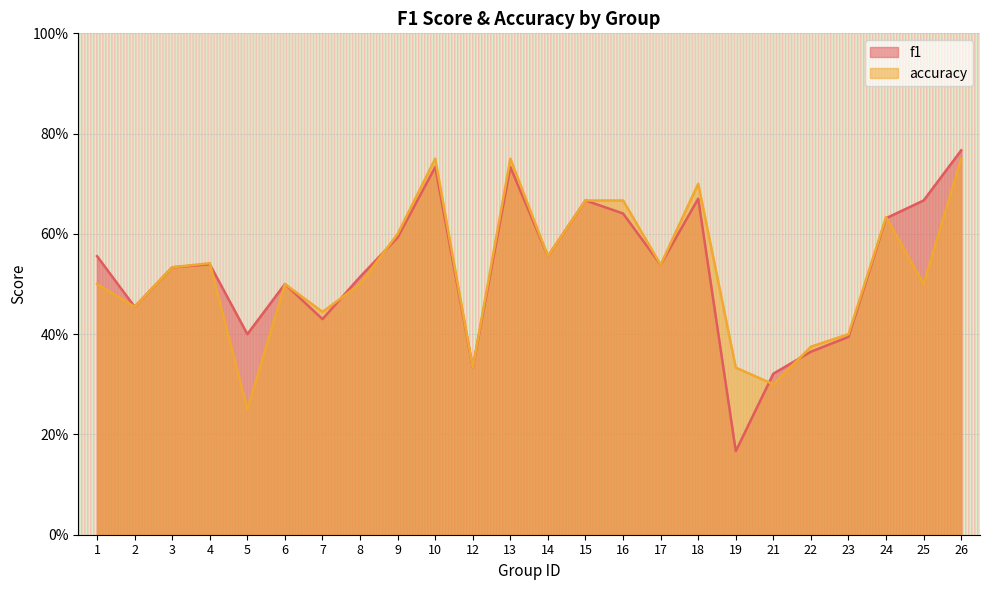

True or false: f1 has a value of 0.2 at 19.

True